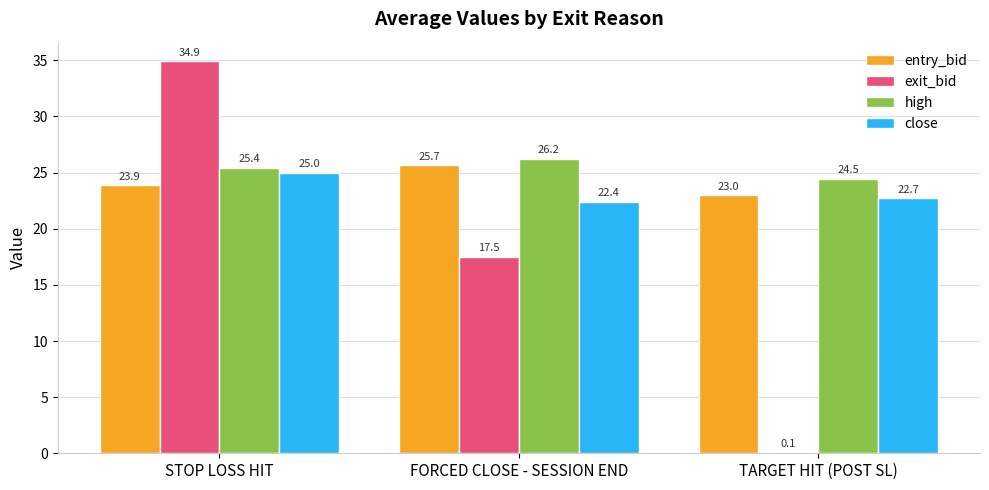

At which label does close reach its peak?

STOP LOSS HIT